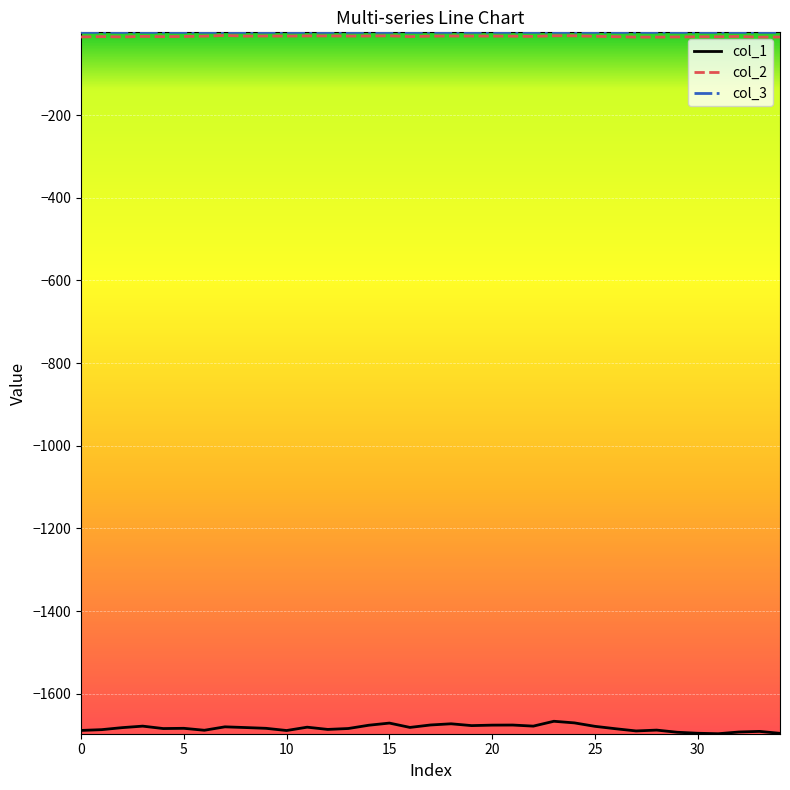

What is the minimum value shown in the chart?

-1696.4